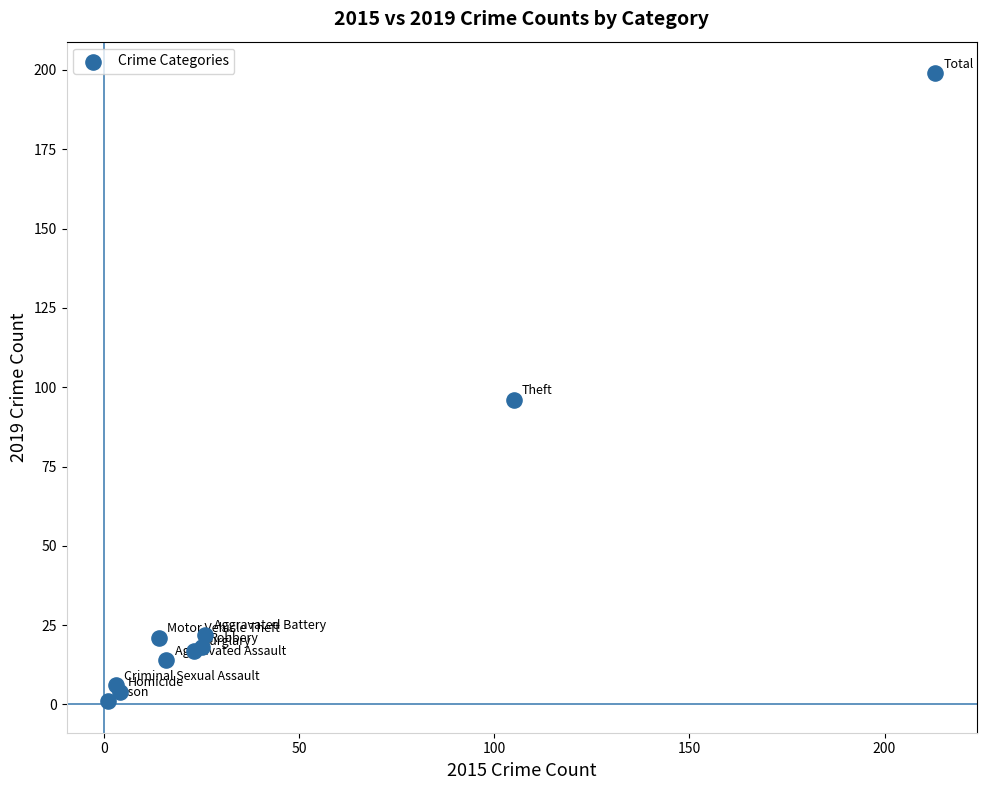

What Y value in the scatter plot is closest to 100?

96